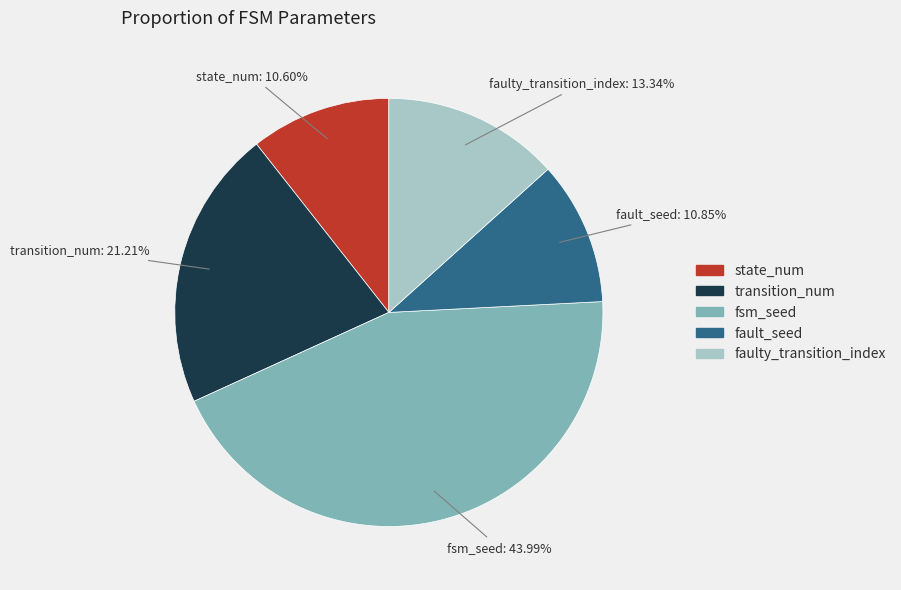

Is there a majority slice in this chart?

No